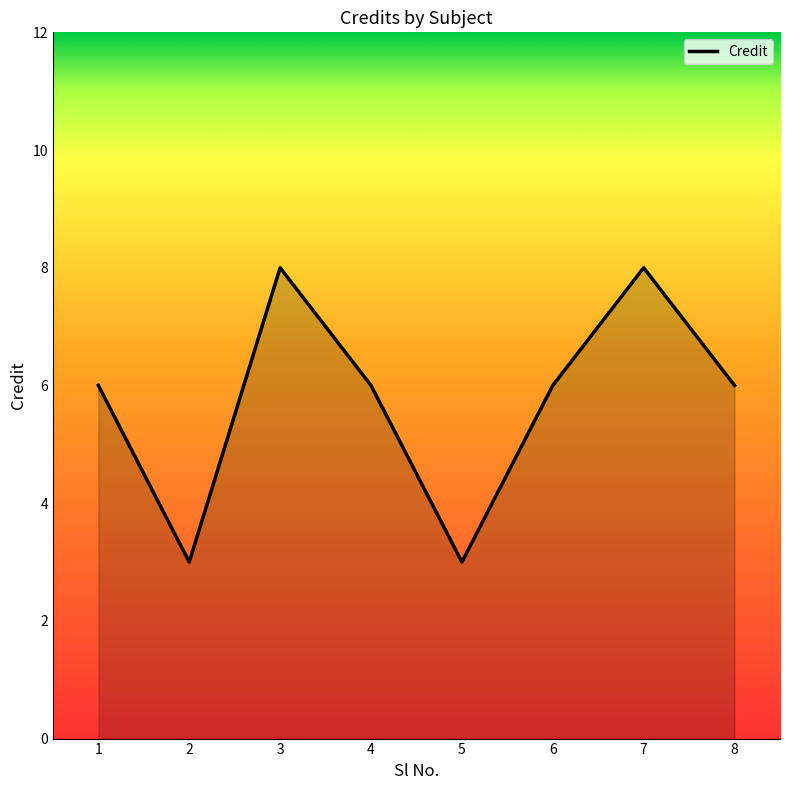

What is the difference between the second highest and second lowest values?

5